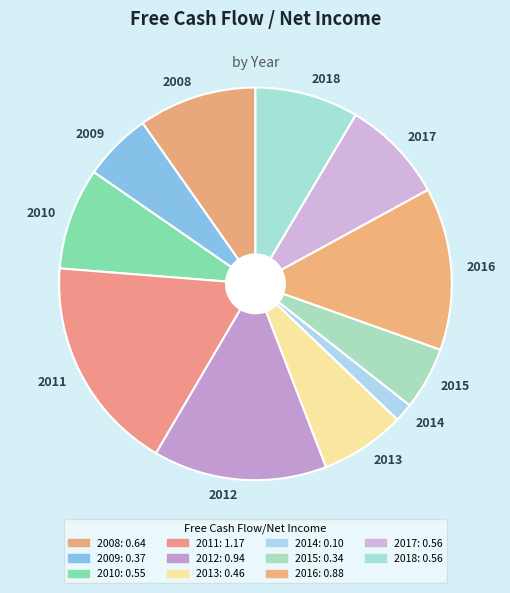

Is it true that 2008 is 22% of the pie?

False